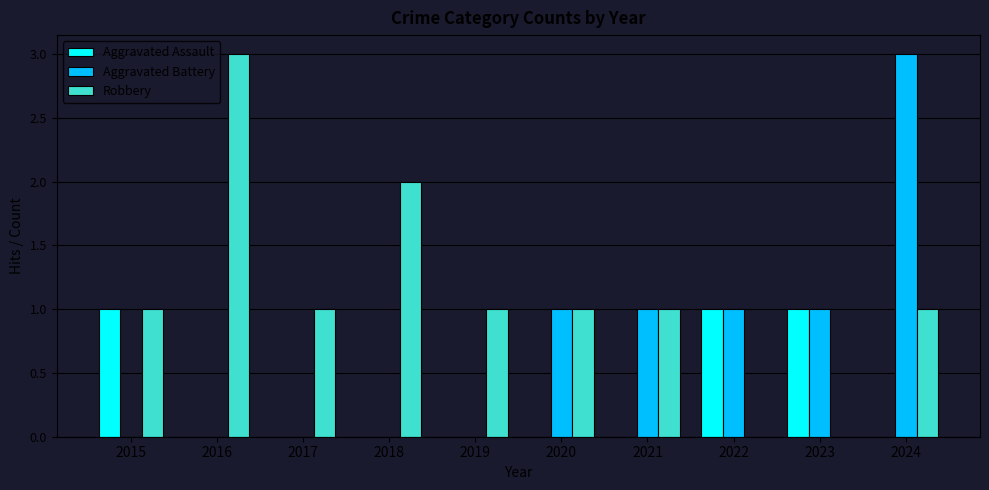

What is the approximate value of Robbery at 2018?

2